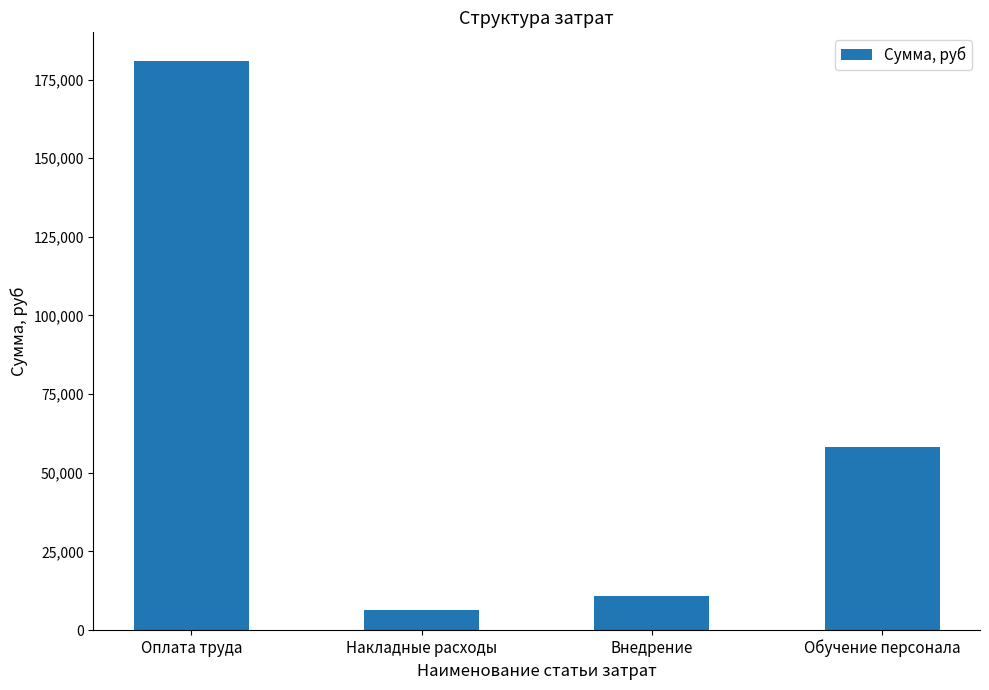

What is the change in value from Оплата труда to Обучение персонала?

-122854.9